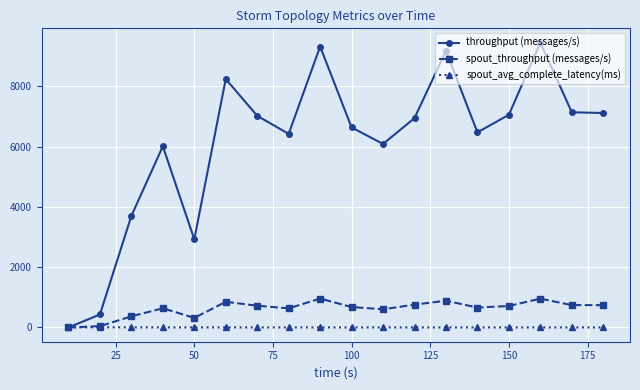

Which series has the largest total across all categories?

throughput (messages/s)